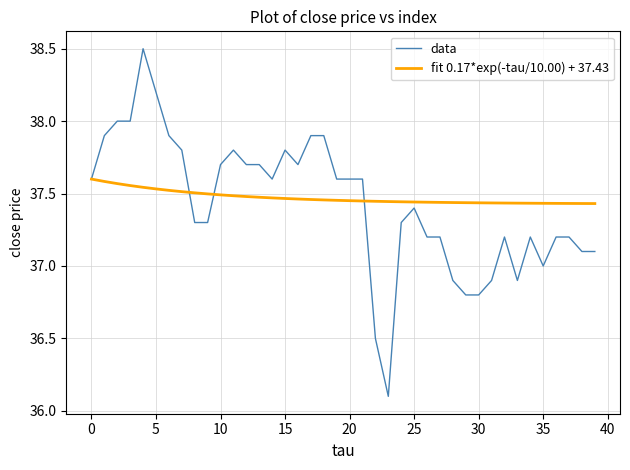

What is the minimum value for data?

36.1